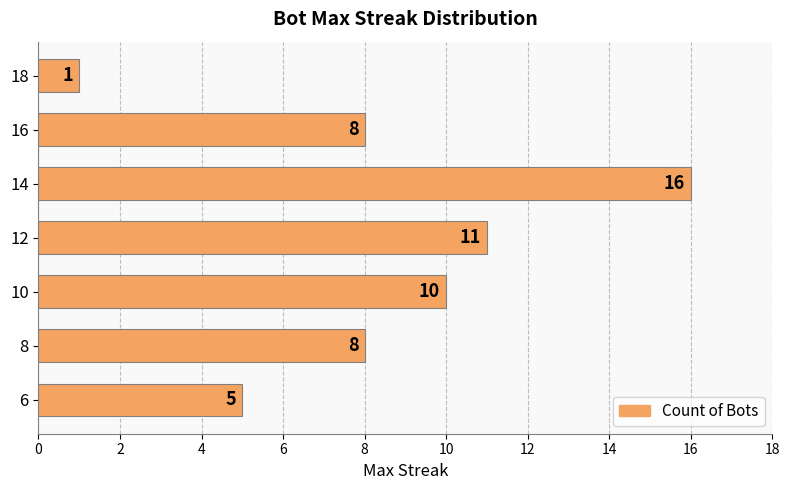

What is the average value?

8